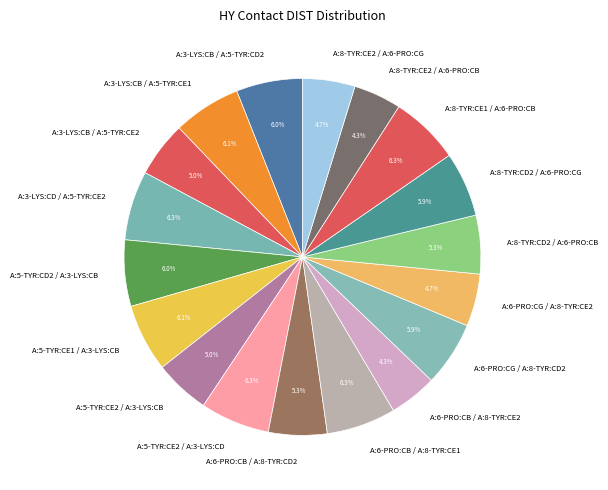

The A:5-TYR:CE1 / A:3-LYS:CB slice represents 6% of the pie. True or false?

True